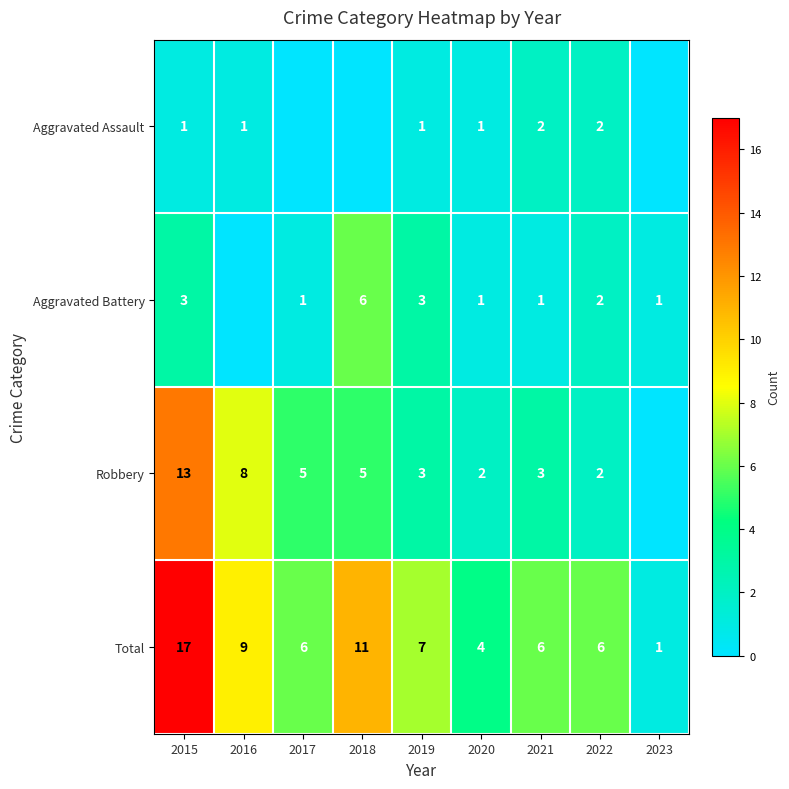

The Robbery series shows 5 at 2019. True or false?

False